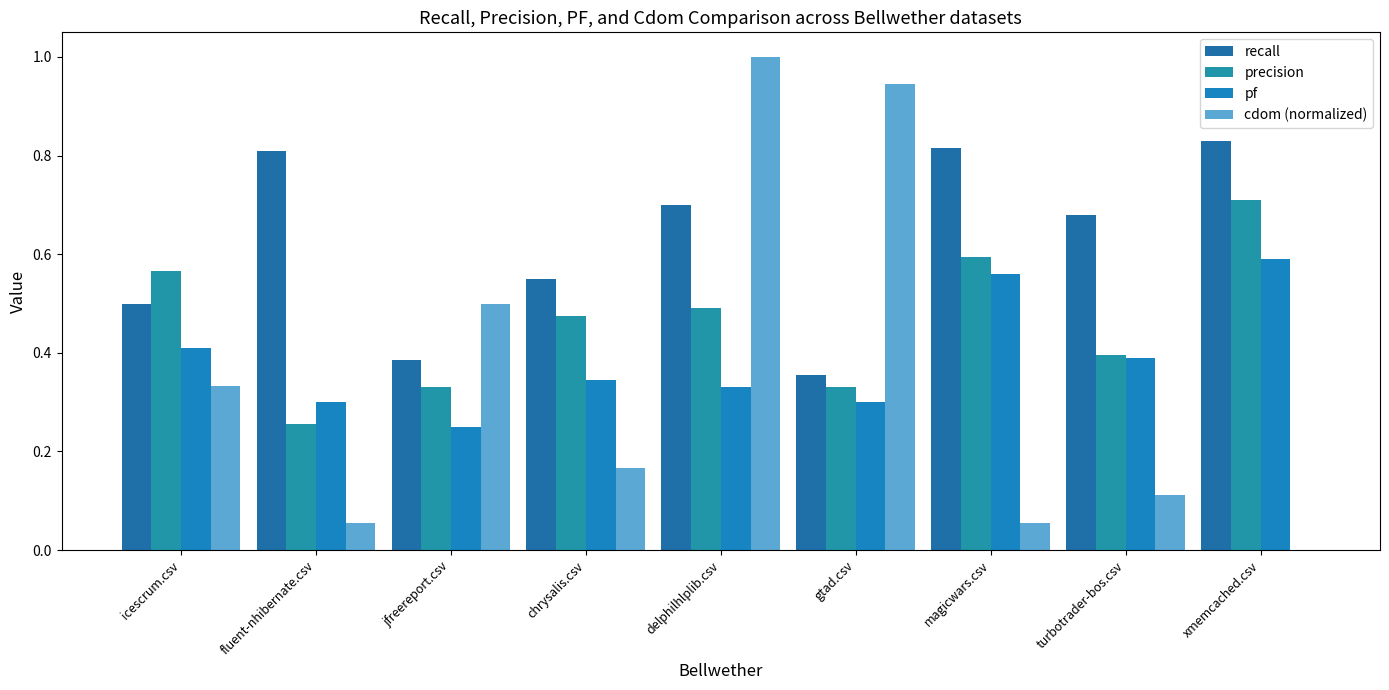

What is the value of the precision bar at the 5th from the left?

0.5